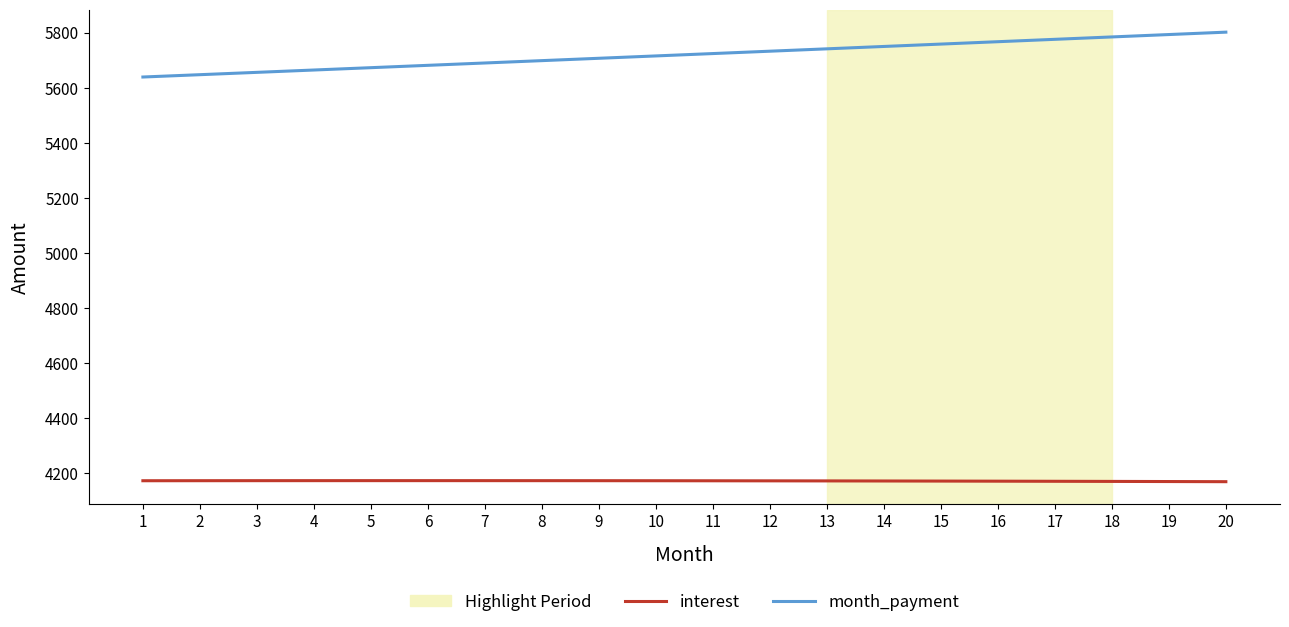

Is the value of month_payment at 6 greater than the value of interest at 1?

Yes